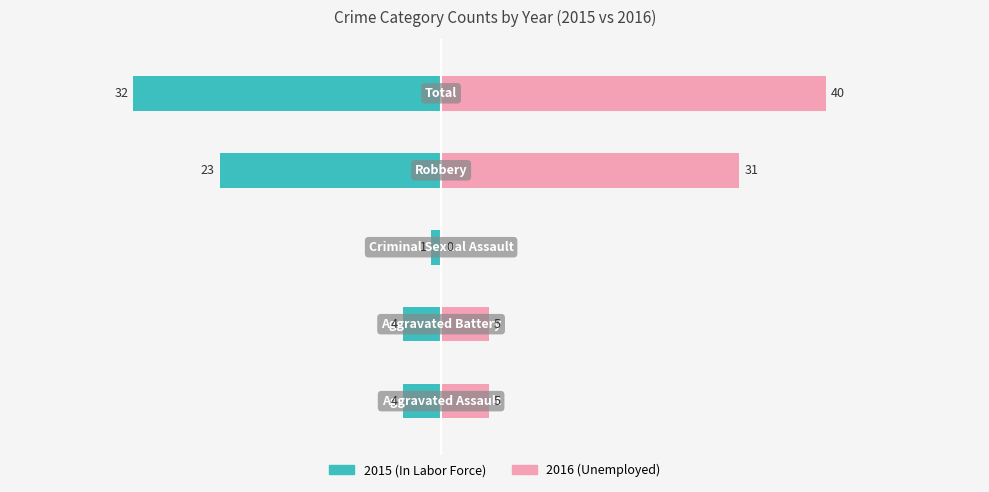

Which series has the widest spread of values?

Unemployed